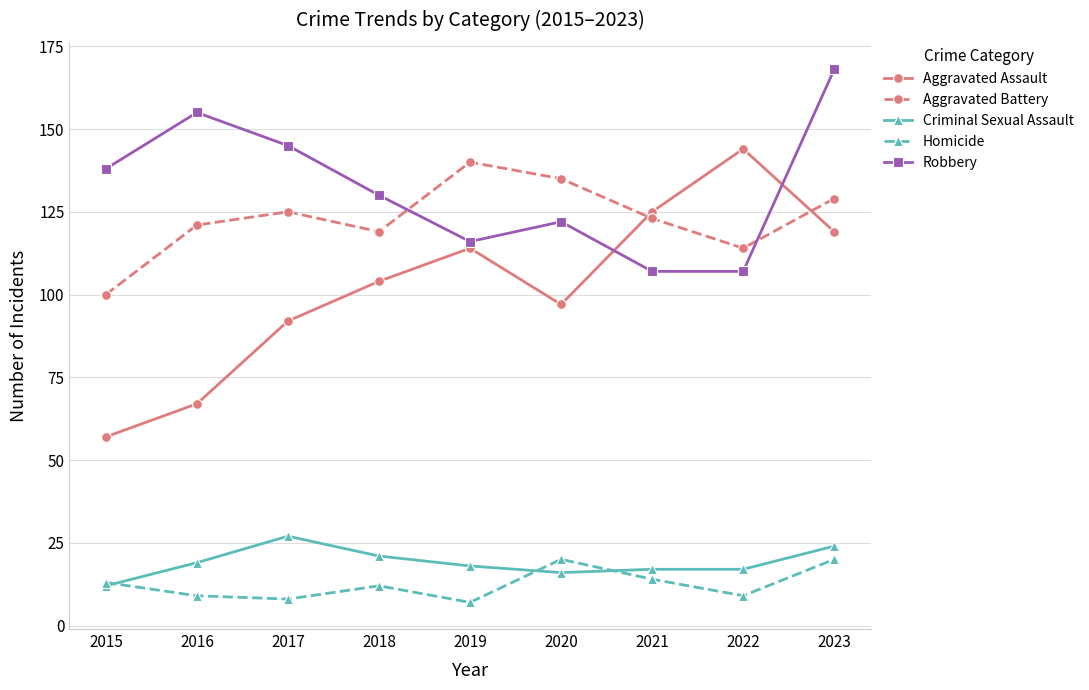

What is the difference between the second highest and minimum values in the Criminal Sexual Assault series?

12